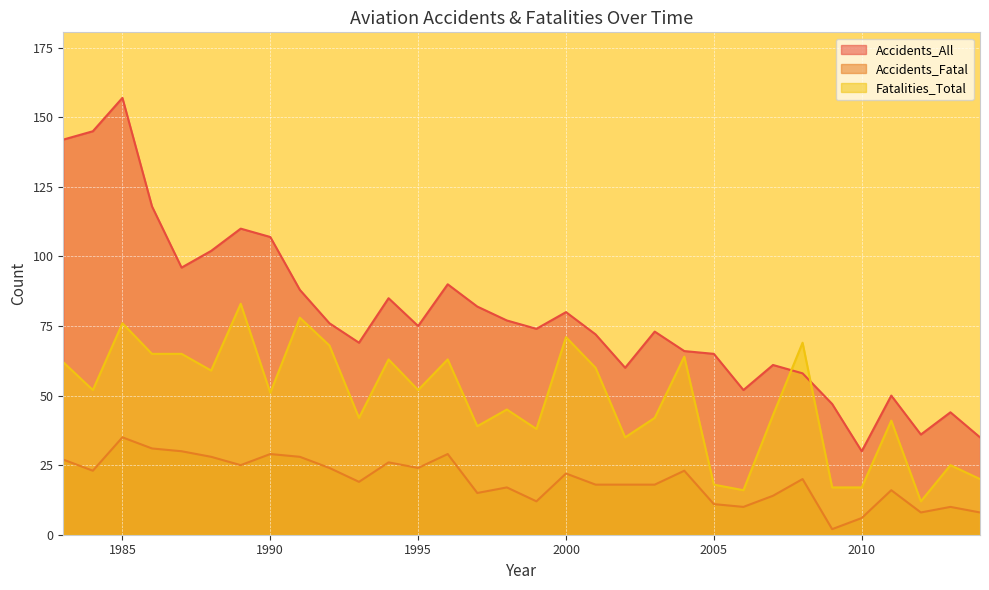

At which label does Fatalities_Total reach its minimum?

2012